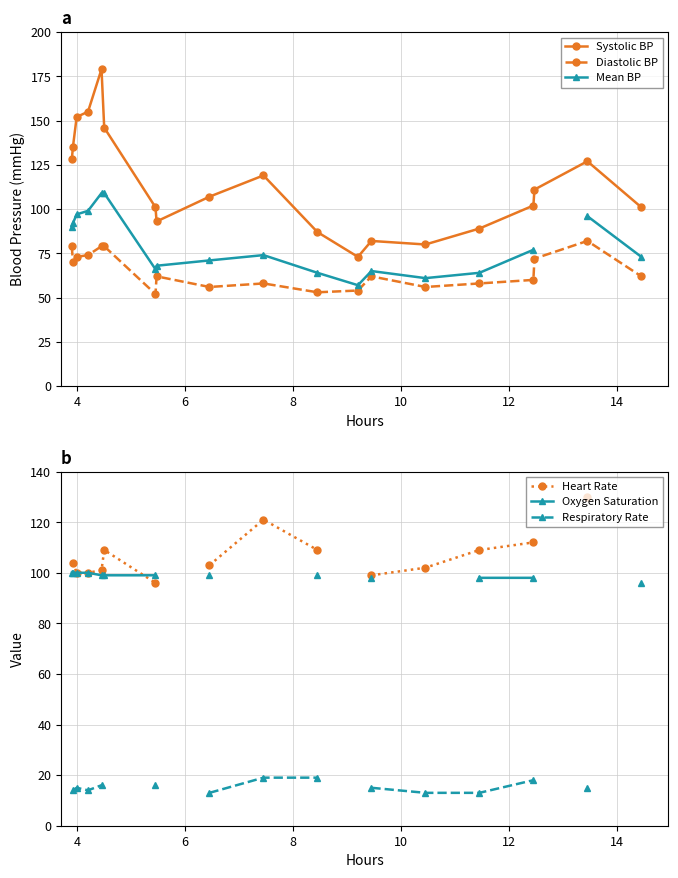

True or false: Oxygen Saturation has more than 1 points higher than both neighbors.

False